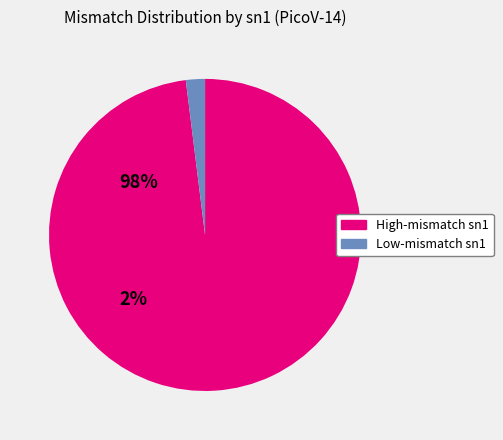

Does any single category account for the majority?

Yes